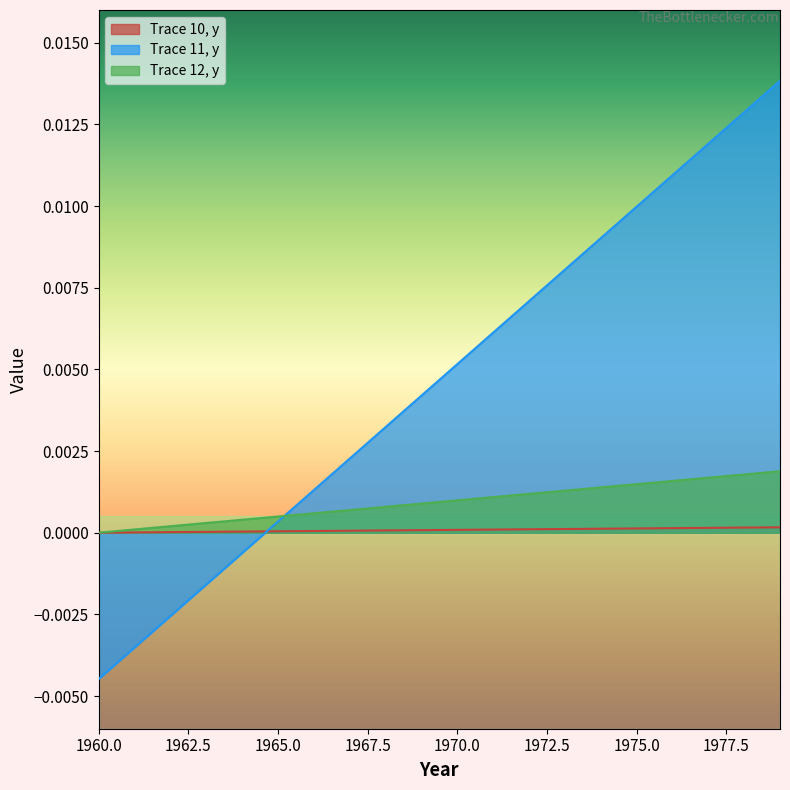

At how many categories does at least one series exceed 0?

19